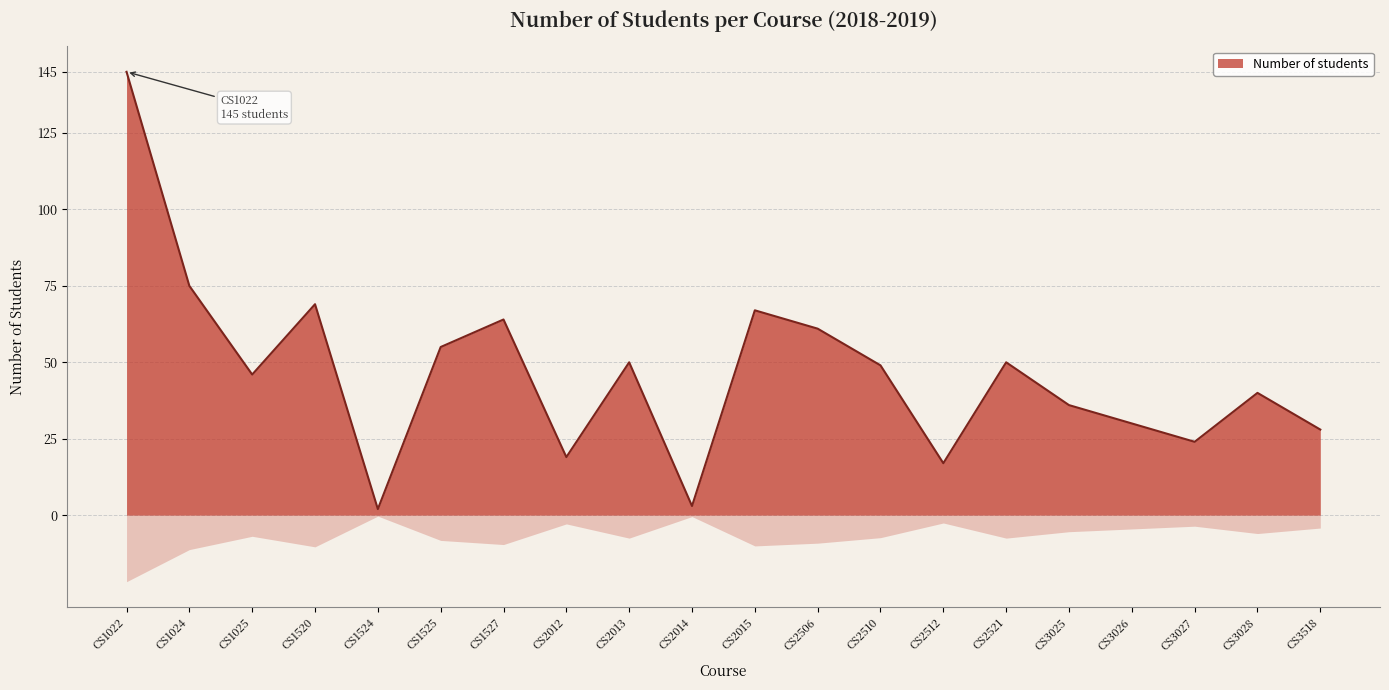

What is the smallest value displayed?

2